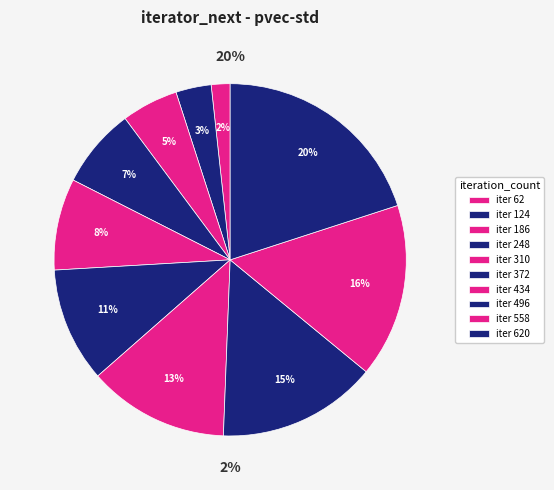

To the nearest percent, what percentage of the pie is 434?

13%